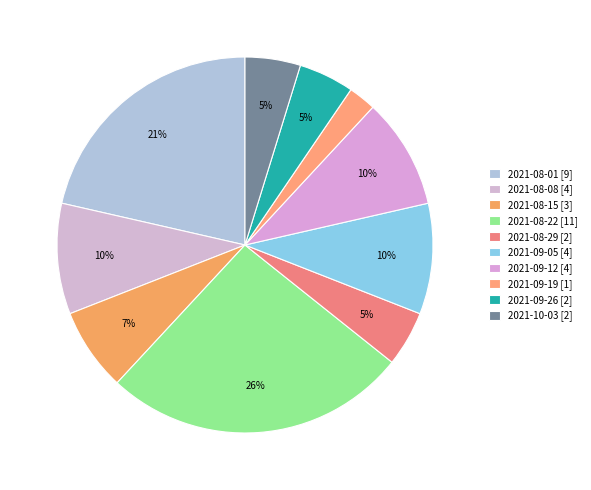

Which category has the smallest portion of the pie?

2021-09-19